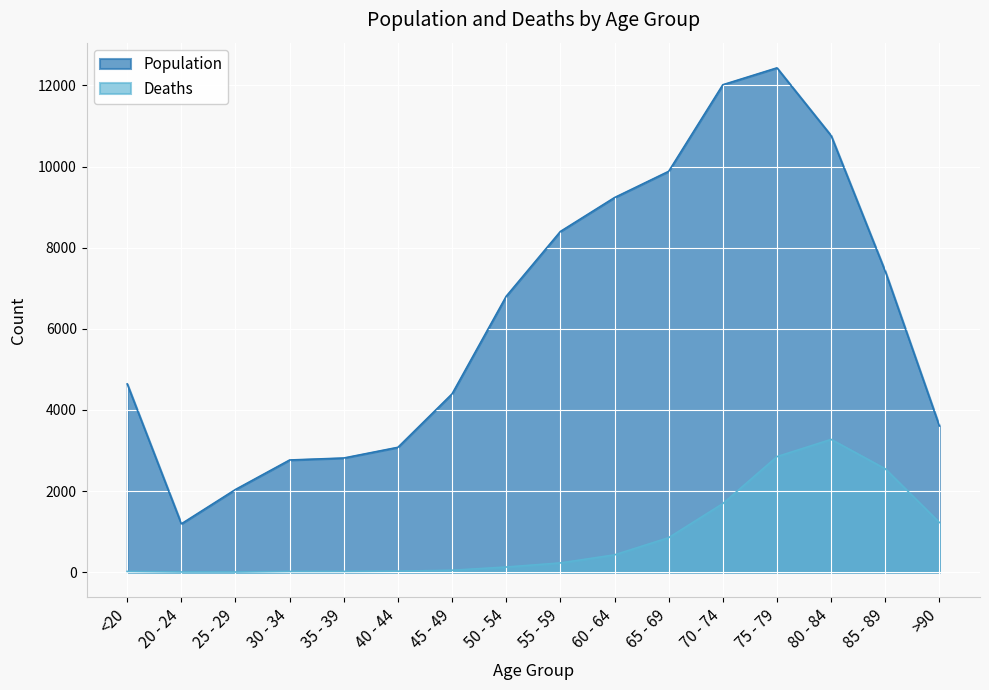

What is the sum of the Population values at >90 and 30 - 34?

6369